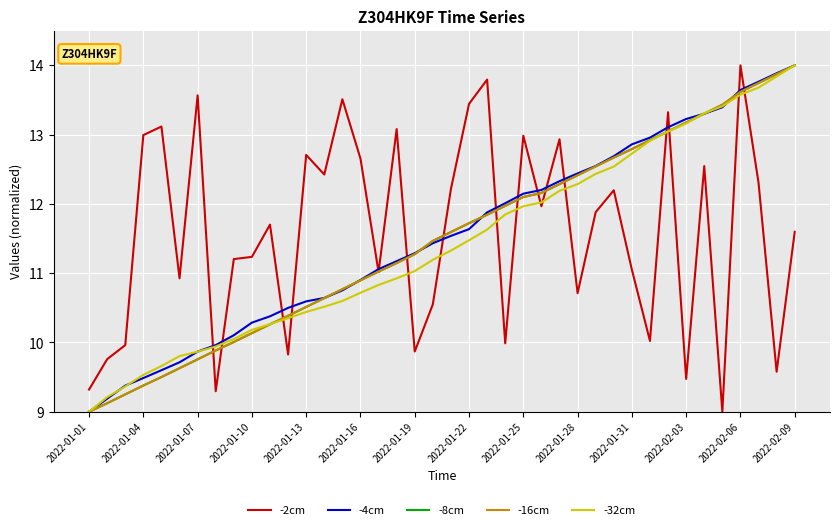

Does the chart have visible grid lines?

Yes